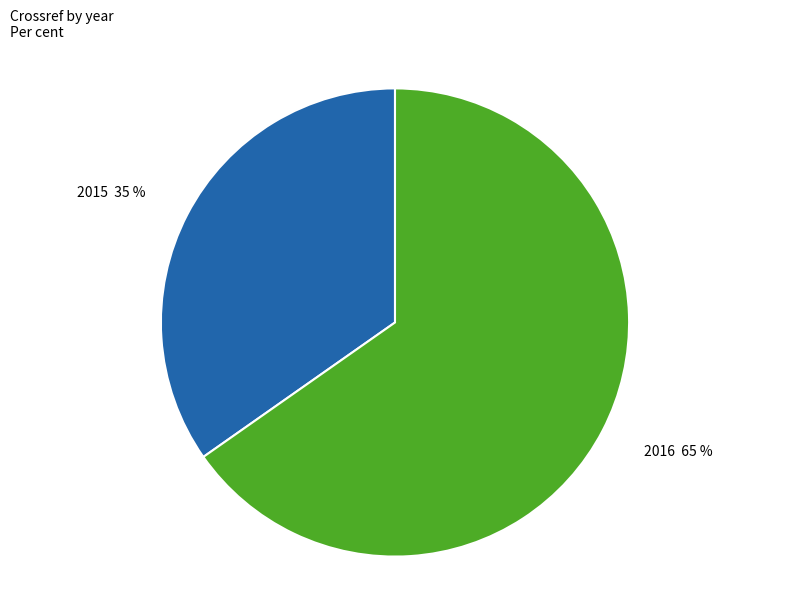

Is there a majority slice in this chart?

Yes